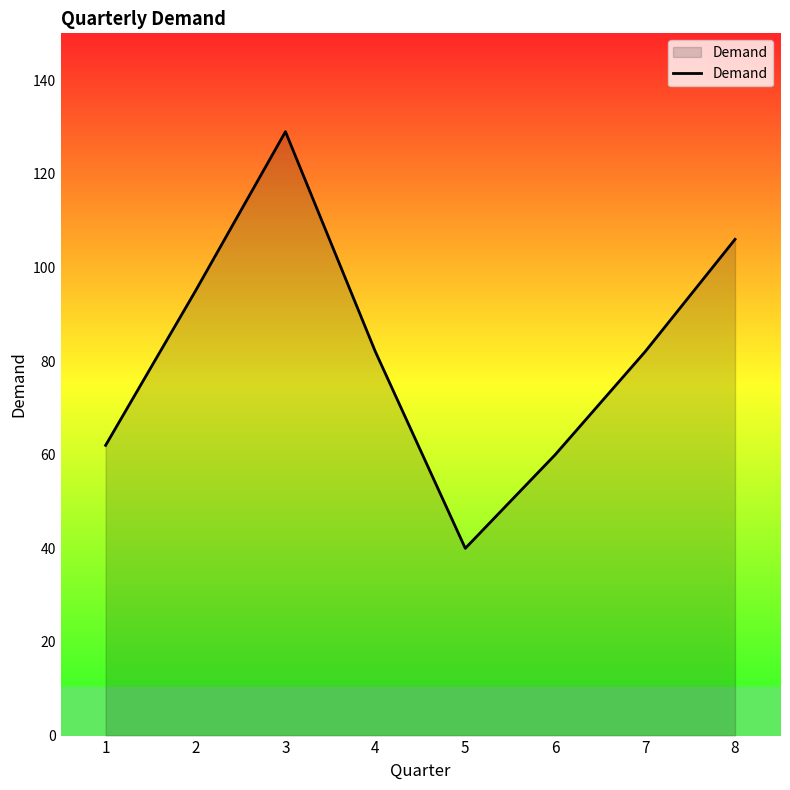

Where is the first local minimum?

5